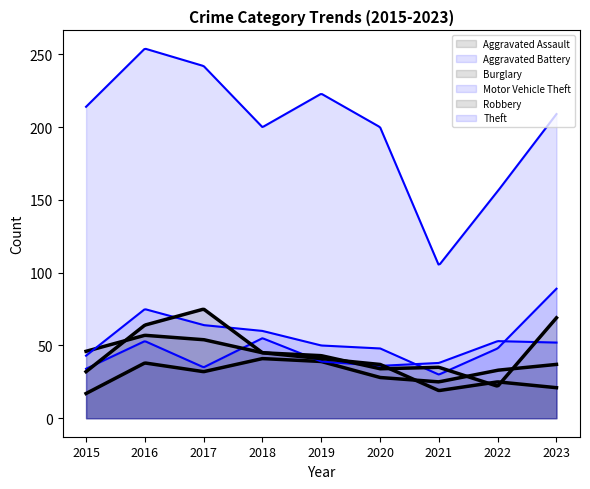

Which series has the largest range (max minus min)?

Theft